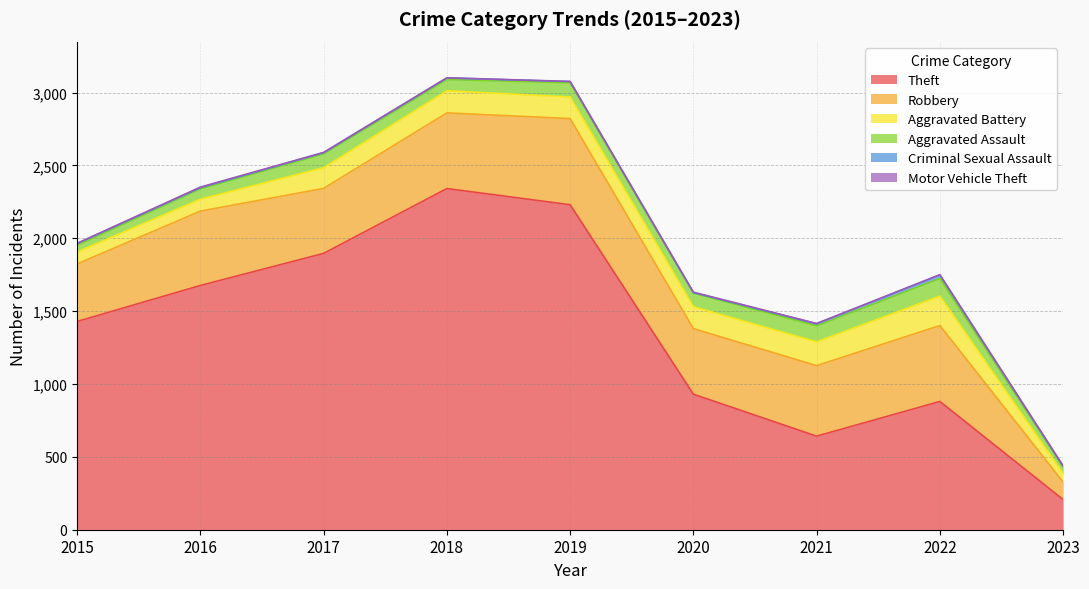

What is the spread (max minus min) of values at 2022?

878